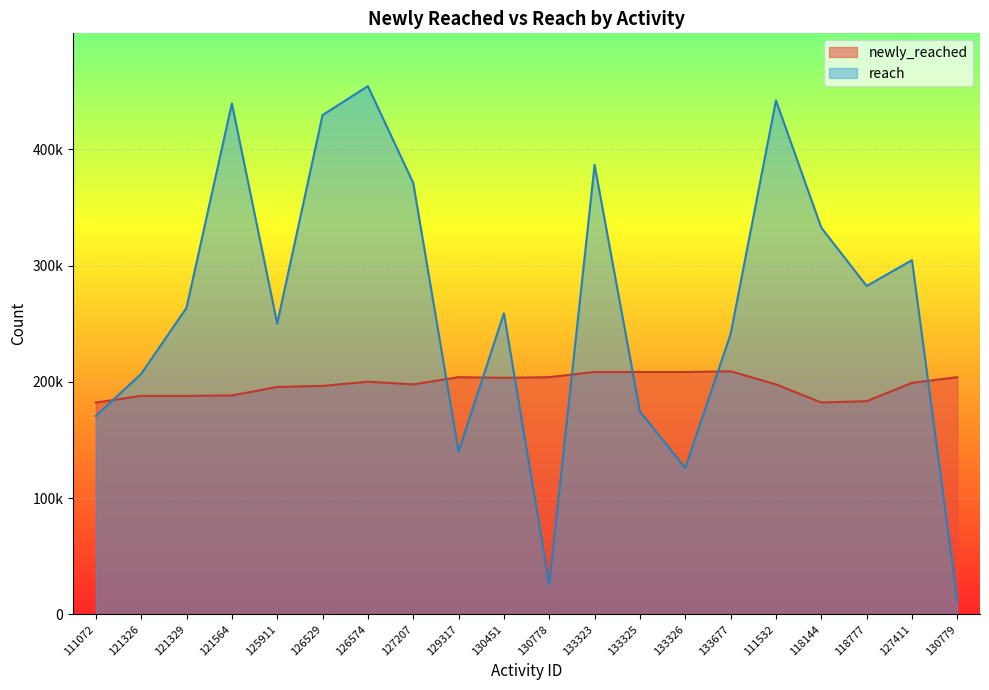

Rank the series by their maximum value, from highest to lowest.

reach, newly_reached